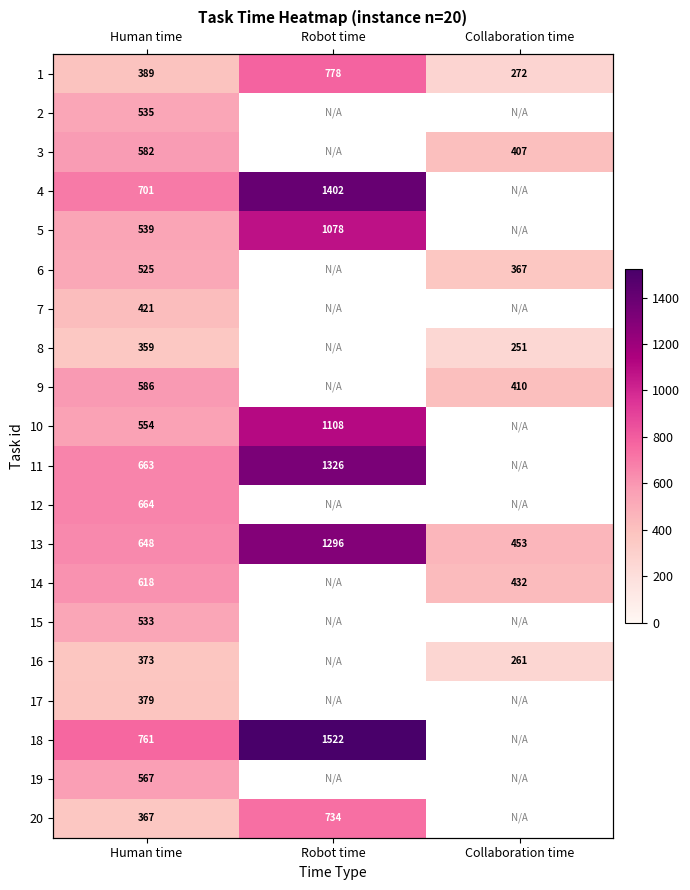

At which category is the sum across all series the highest?

Human time